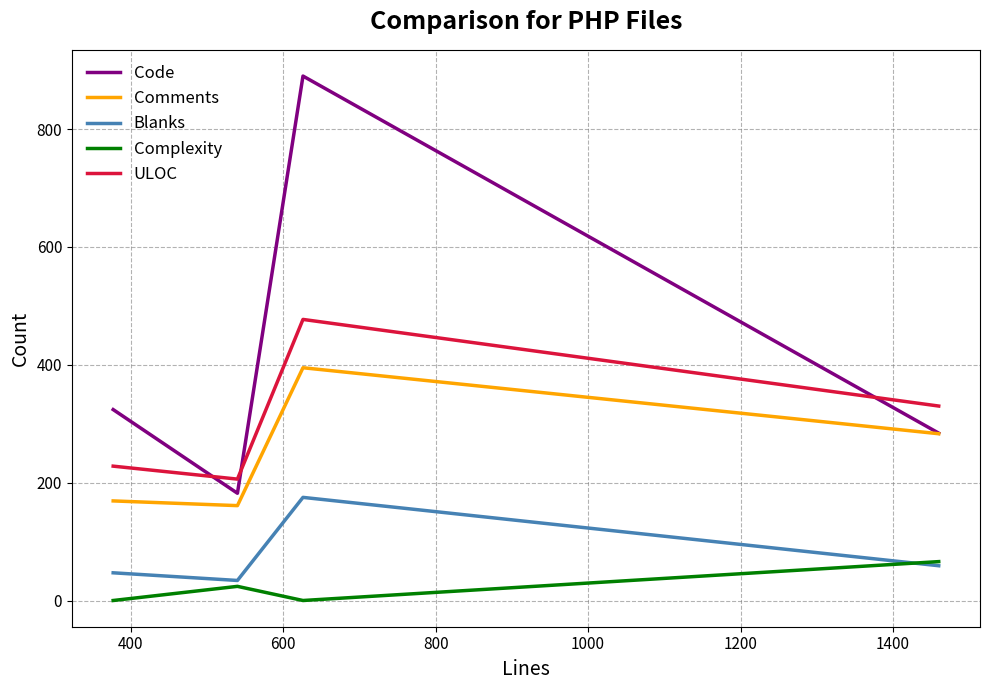

Which series has the largest total across all categories?

Code